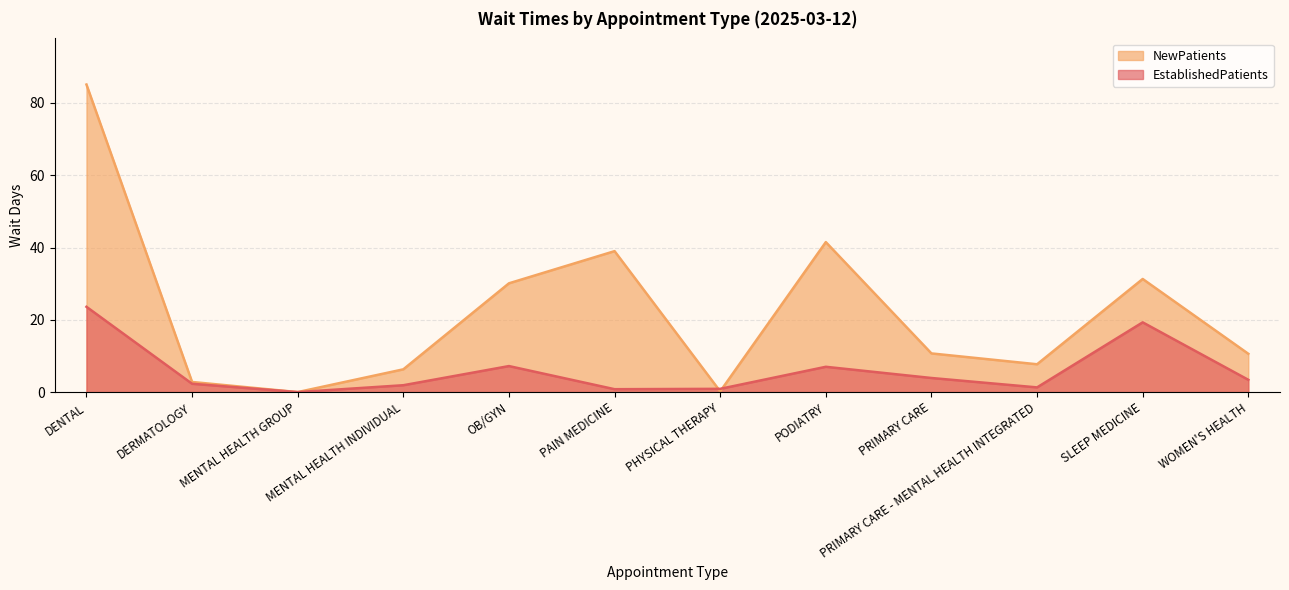

Is it true that EstablishedPatients equals 7.0 at PODIATRY?

True